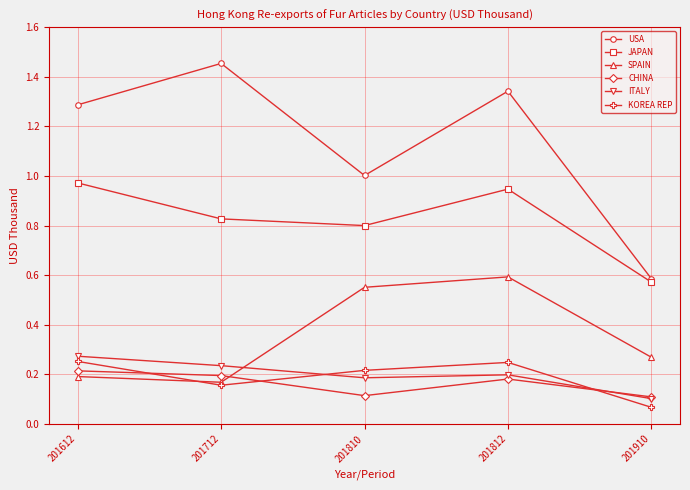

Rank the series by their maximum value, from highest to lowest.

USA, JAPAN, SPAIN, ITALY, KOREA REP, CHINA